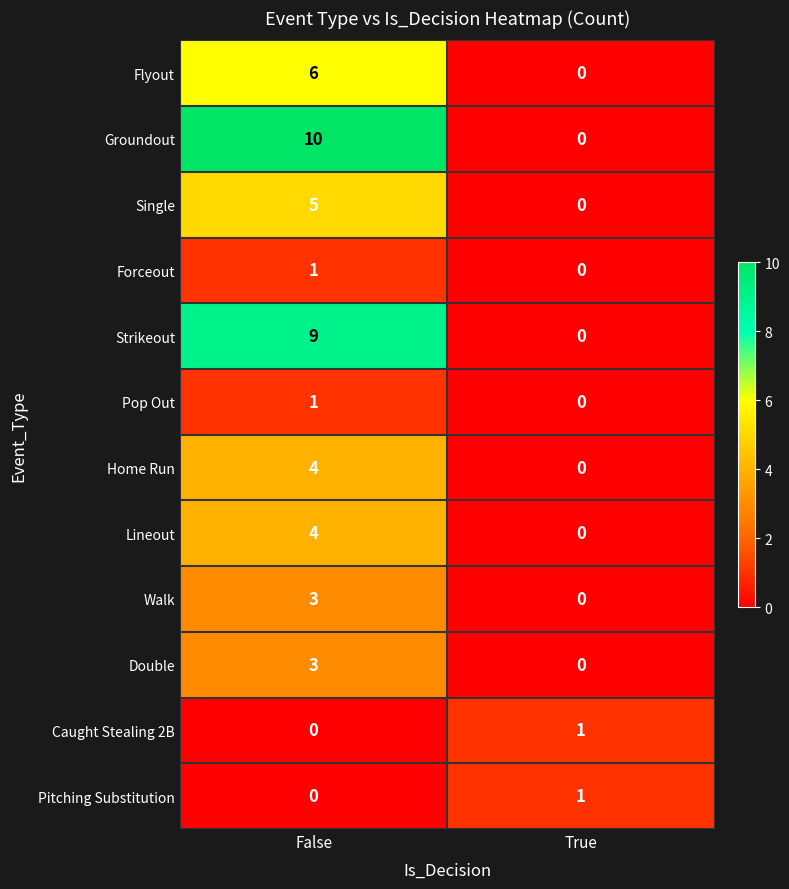

The value of Caught Stealing 2B at True is 2. True or false?

False